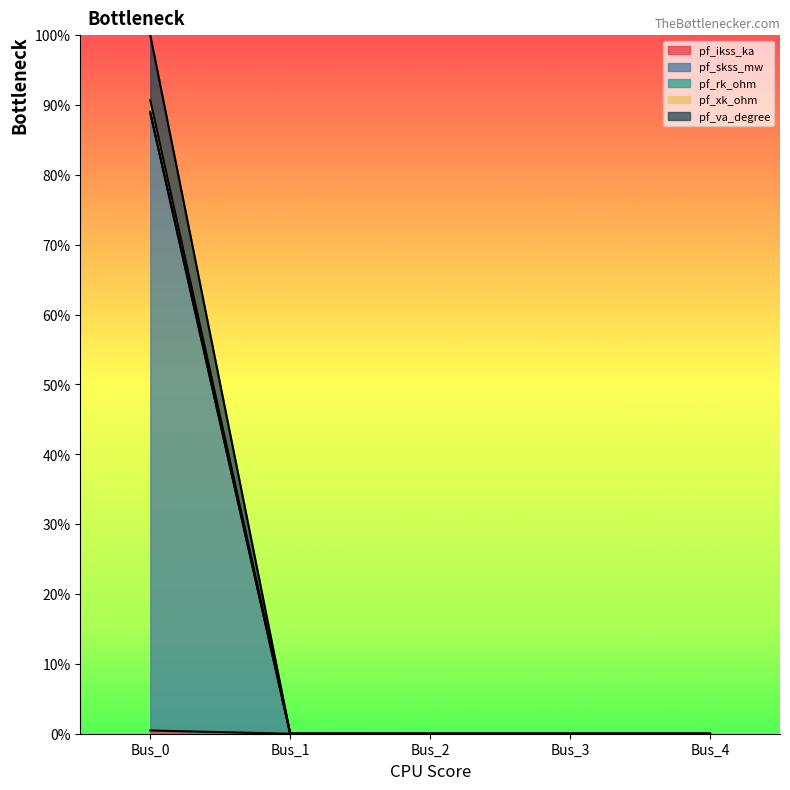

Reading left to right, list all the values displayed in this chart.

pf_ikss_ka: Bus_0=0.5	Bus_1=0.0	Bus_2=0.0	Bus_3=0.0	Bus_4=0.0
pf_skss_mw: Bus_0=88.9	Bus_1=0.0	Bus_2=0.0	Bus_3=0.0	Bus_4=0.0
pf_rk_ohm: Bus_0=90.7	Bus_1=0.0	Bus_2=0.0	Bus_3=0.0	Bus_4=0.0
pf_xk_ohm: Bus_0=89.0	Bus_1=0.0	Bus_2=0.0	Bus_3=0.0	Bus_4=0.0
pf_va_degree: Bus_0=100.0	Bus_1=0.0	Bus_2=0.0	Bus_3=0.0	Bus_4=0.0